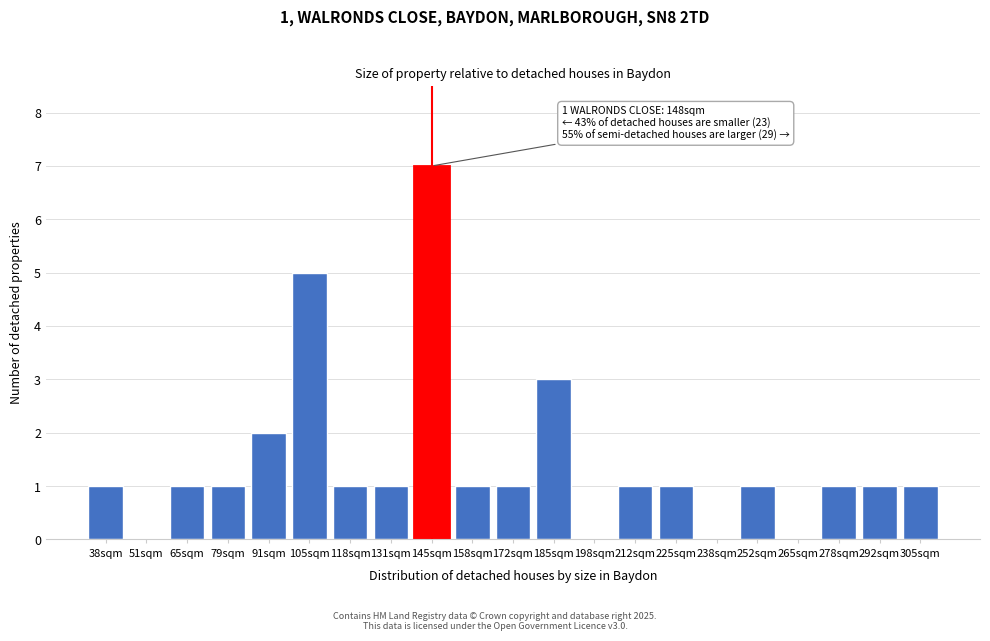

Reading left to right, list all the values displayed in this chart.

38sqm=1	51sqm=0	65sqm=1	79sqm=1	91sqm=2	105sqm=5	118sqm=1	131sqm=1	145sqm=7	158sqm=1	172sqm=1	185sqm=3	198sqm=0	212sqm=1	225sqm=1	238sqm=0	252sqm=1	265sqm=0	278sqm=1	292sqm=1	305sqm=1